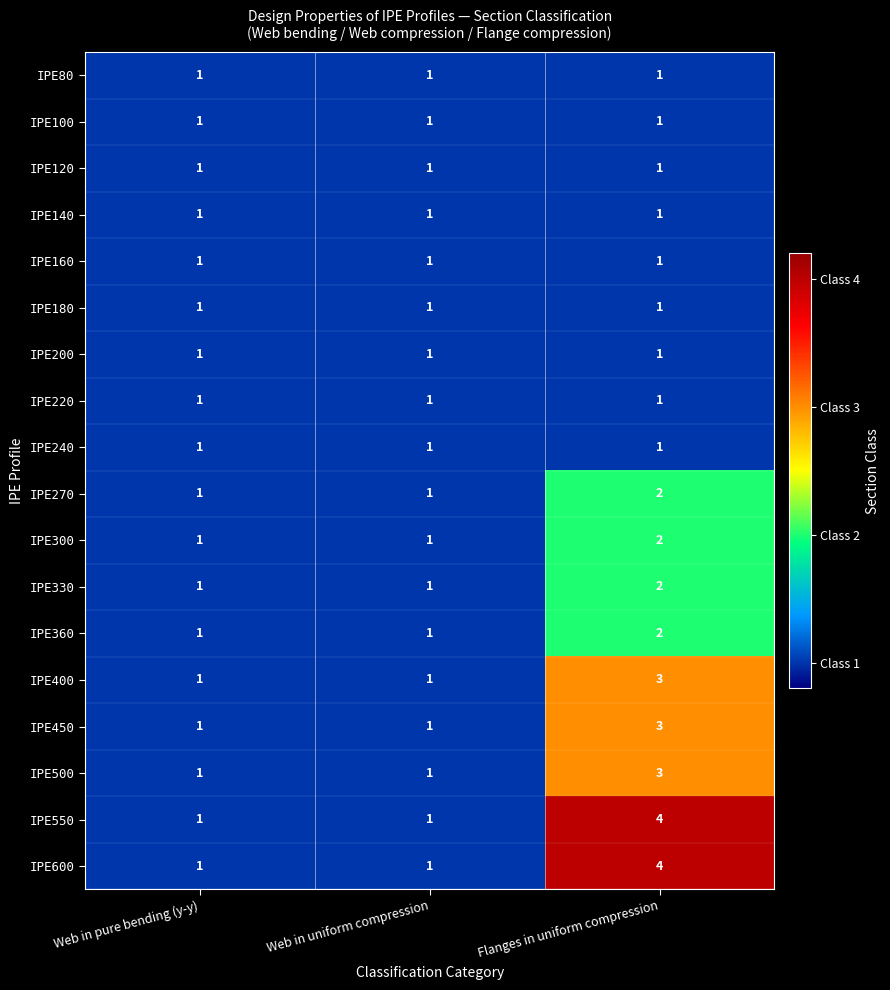

At how many categories does at least one series exceed 3?

1